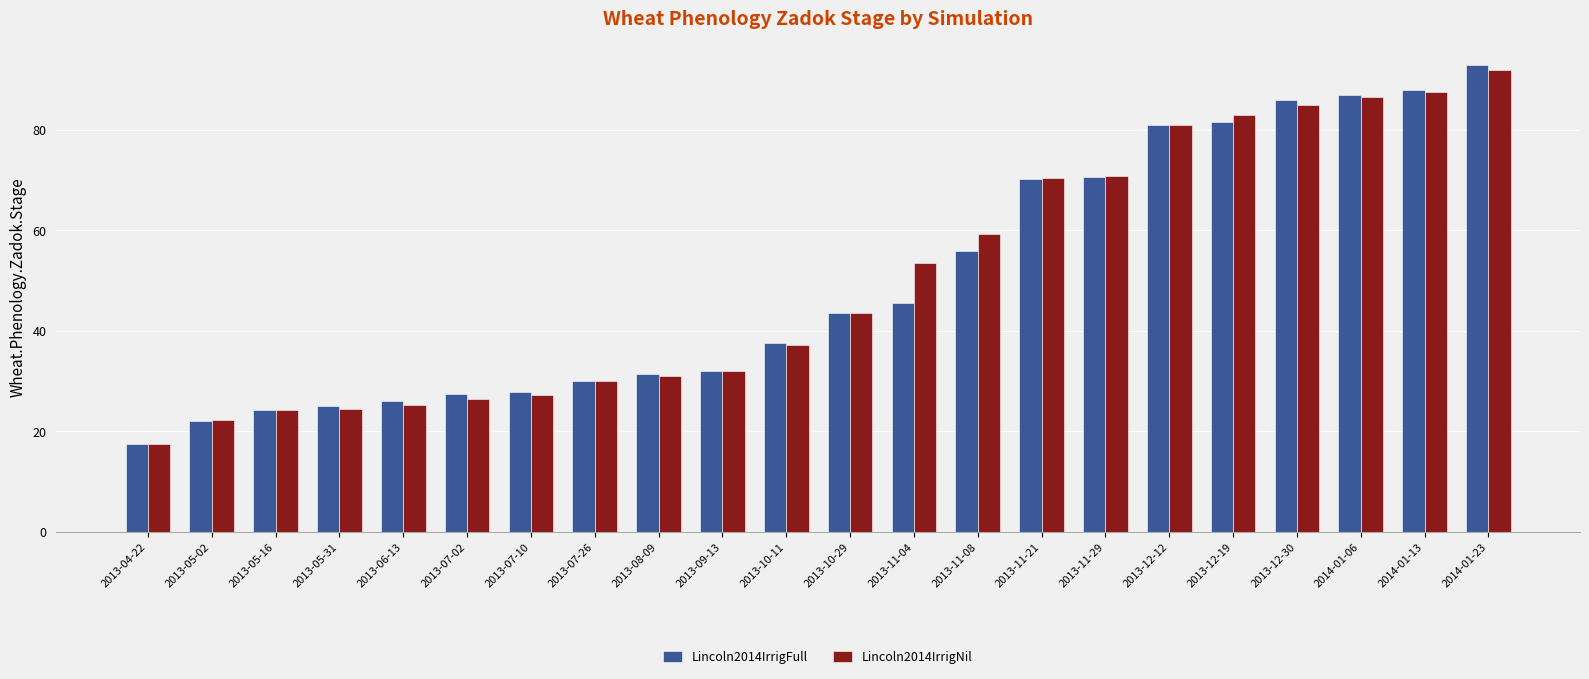

Where does the Lincoln2014IrrigNil series first go above 43?

2013-10-29